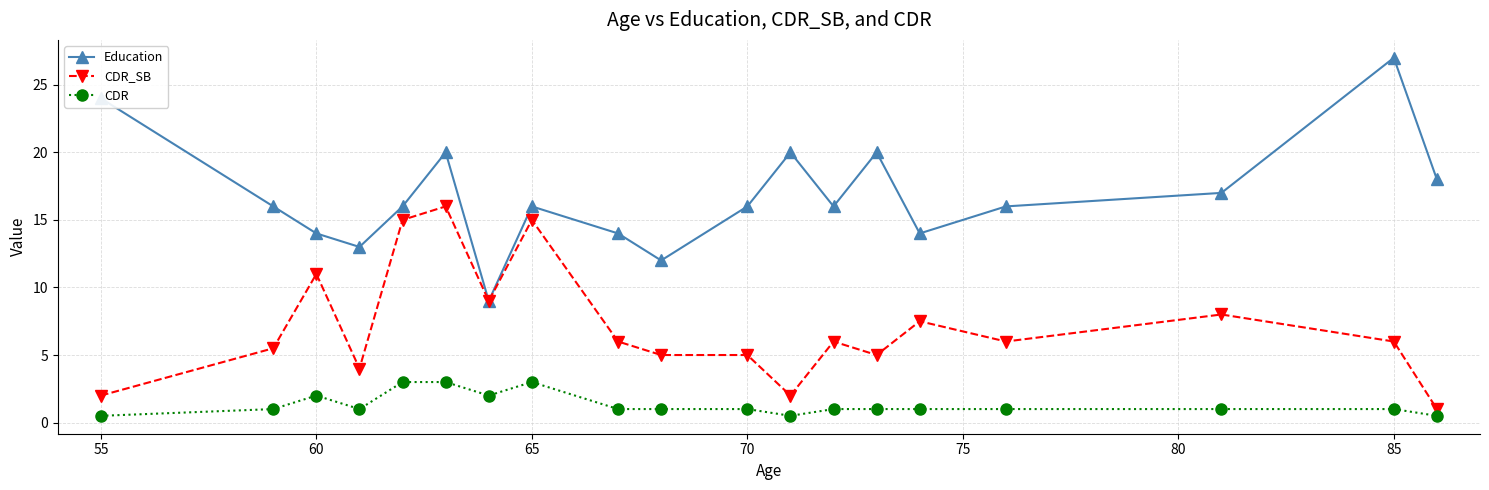

Which series has the largest range (max minus min)?

Education